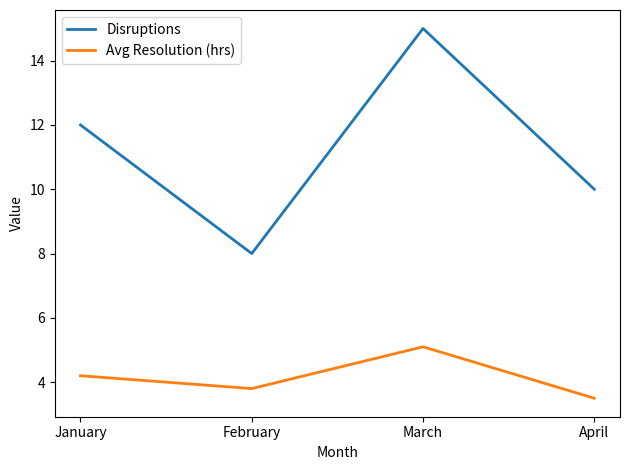

What value does the Disruptions series have at February?

8.0